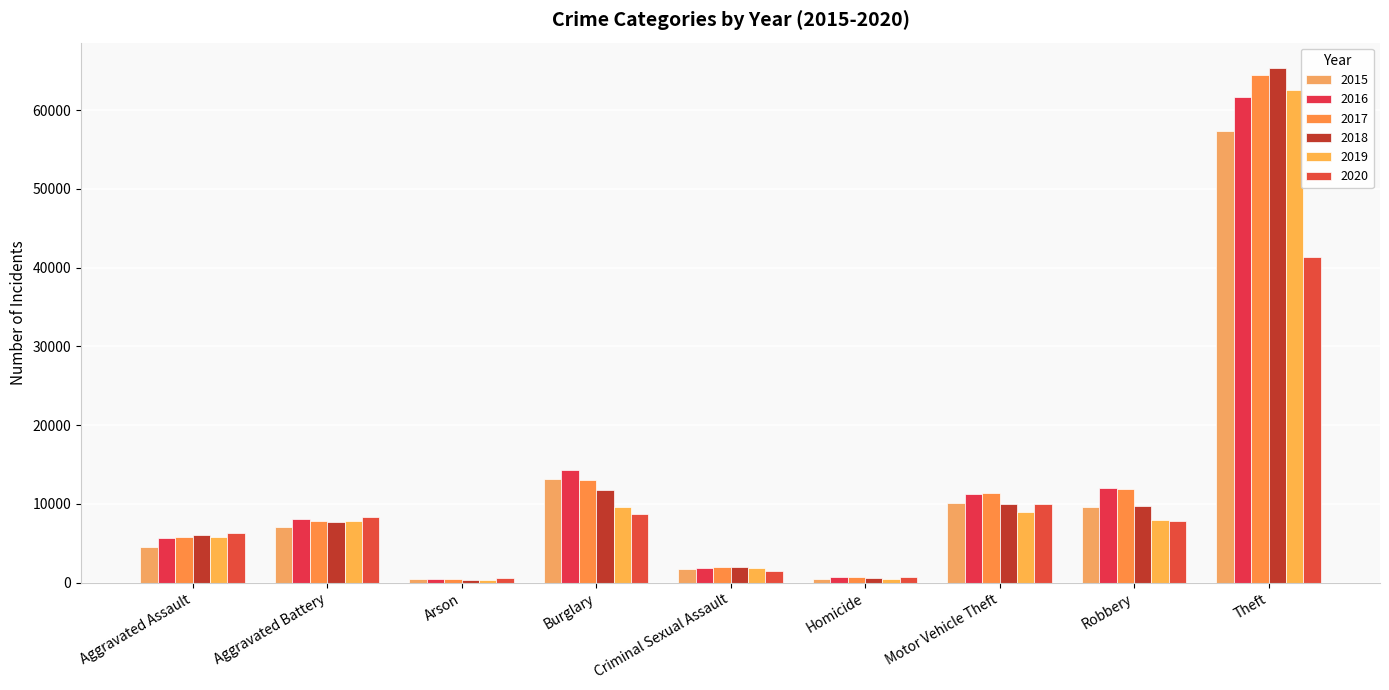

Reading left to right, transcribe all the data shown in this chart.

2015: 4480	7018	453	13184	1716	496	10068	9638	57353
2016: 5713	8085	516	14289	1870	786	11285	11960	61625
2017: 5793	7845	444	13001	1995	672	11380	11881	64386
2018: 6002	7734	373	11747	2056	588	9985	9681	65290
2019: 5841	7858	376	9639	1931	499	8978	7995	62499
2020: 6265	8320	588	8758	1508	787	9962	7855	41350